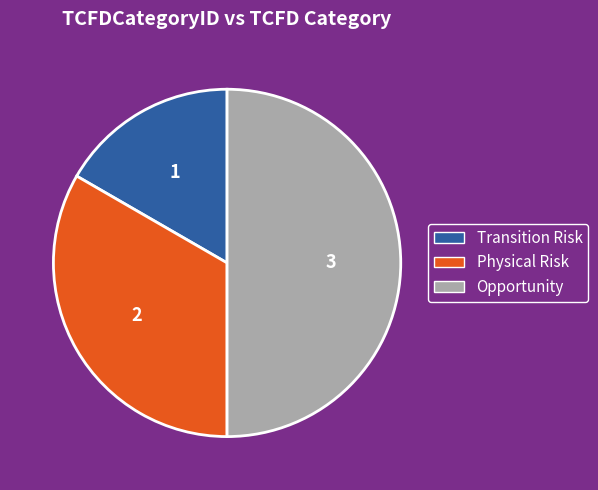

Count the number of slices in the pie.

3